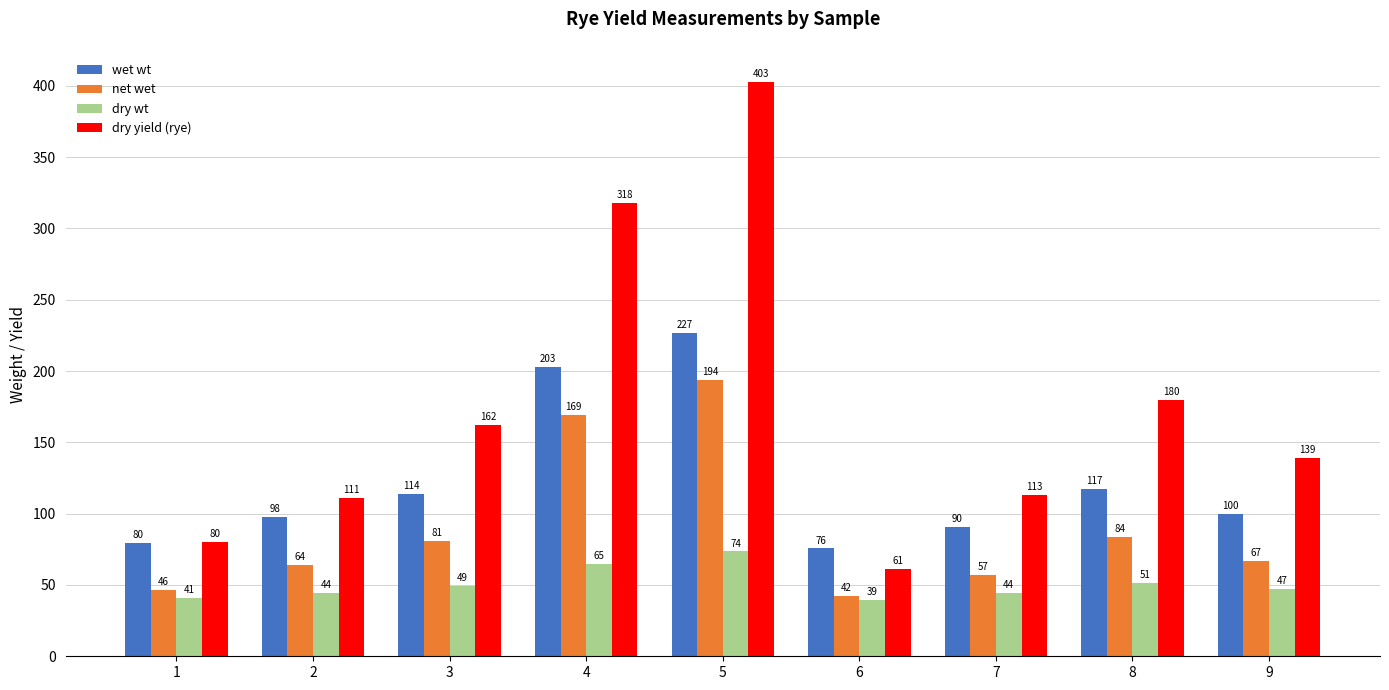

What are all the series names shown in the legend?

wet wt, net wet, dry wt, dry yield (rye)